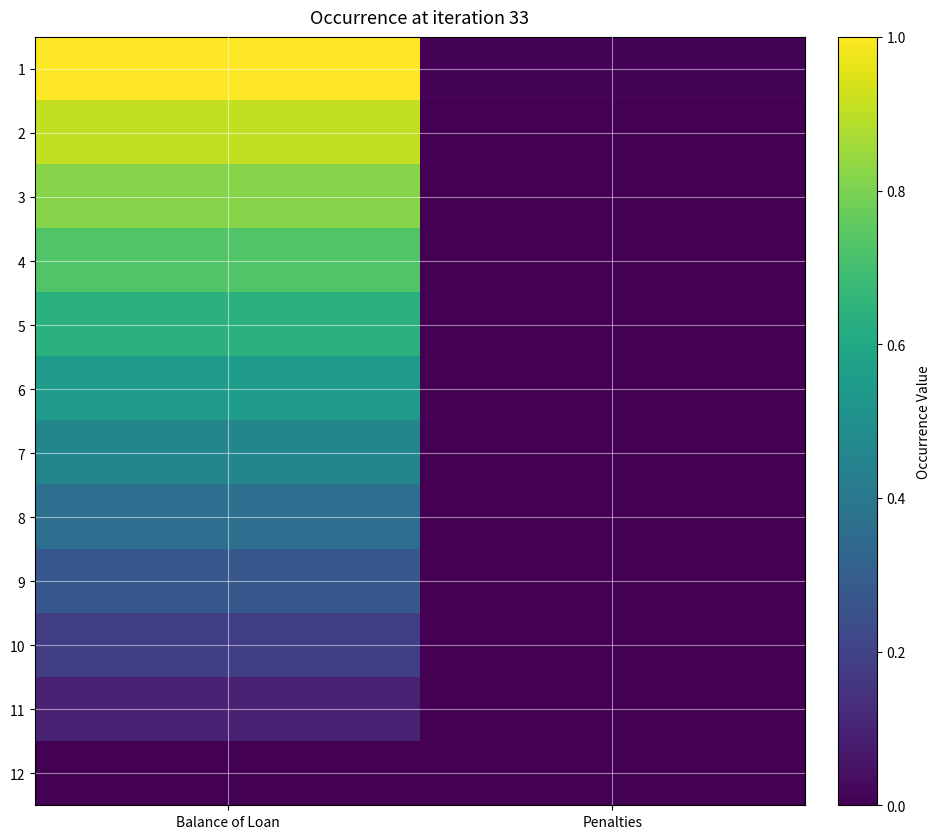

Reading left to right, list all the values displayed in this chart.

1: Balance of Loan=1.0	Penalties=0.0
2: Balance of Loan=0.9	Penalties=0.0
3: Balance of Loan=0.8	Penalties=0.0
4: Balance of Loan=0.7	Penalties=0.0
5: Balance of Loan=0.6	Penalties=0.0
6: Balance of Loan=0.5	Penalties=0.0
7: Balance of Loan=0.5	Penalties=0.0
8: Balance of Loan=0.4	Penalties=0.0
9: Balance of Loan=0.3	Penalties=0.0
10: Balance of Loan=0.2	Penalties=0.0
11: Balance of Loan=0.1	Penalties=0.0
12: Balance of Loan=0.0	Penalties=0.0